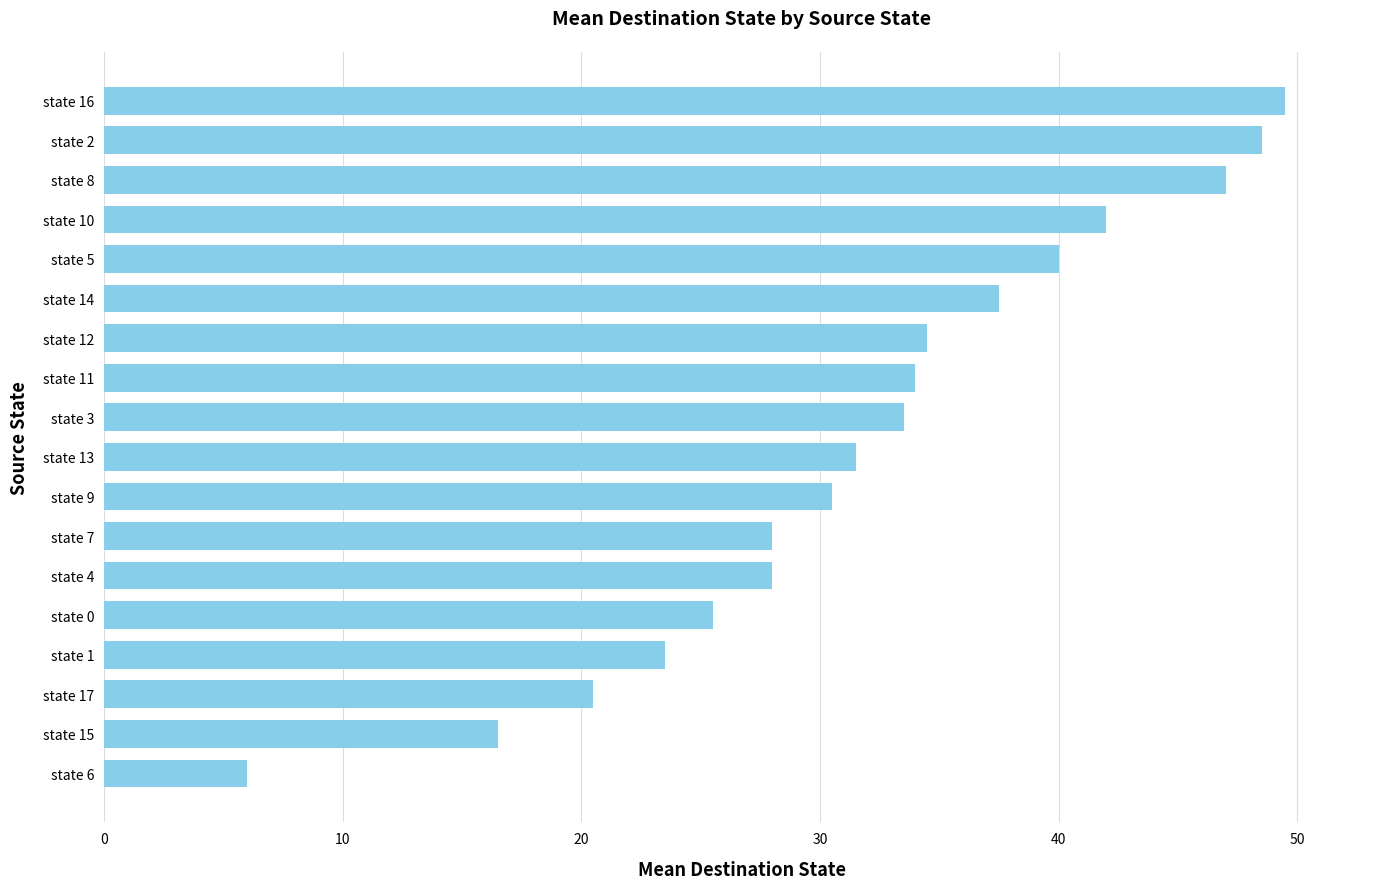

Reading bottom to top, transcribe all the data shown in this chart.

state 6=6.0	state 15=16.5	state 17=20.5	state 1=23.5	state 0=25.5	state 4=28.0	state 7=28.0	state 9=30.5	state 13=31.5	state 3=33.5	state 11=34.0	state 12=34.5	state 14=37.5	state 5=40.0	state 10=42.0	state 8=47.0	state 2=48.5	state 16=49.5